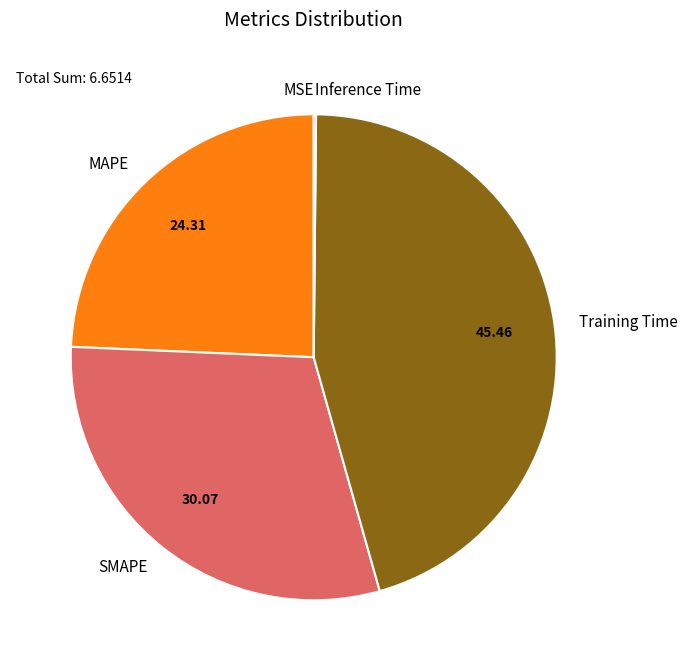

Does any single category account for the majority?

No